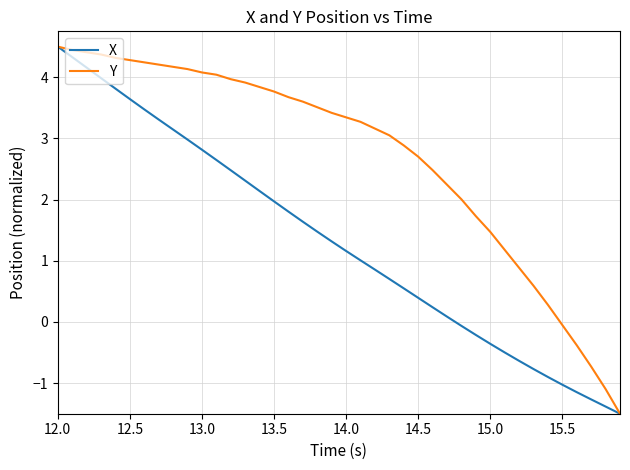

List the series in order of their overall mean, highest first.

Y, X